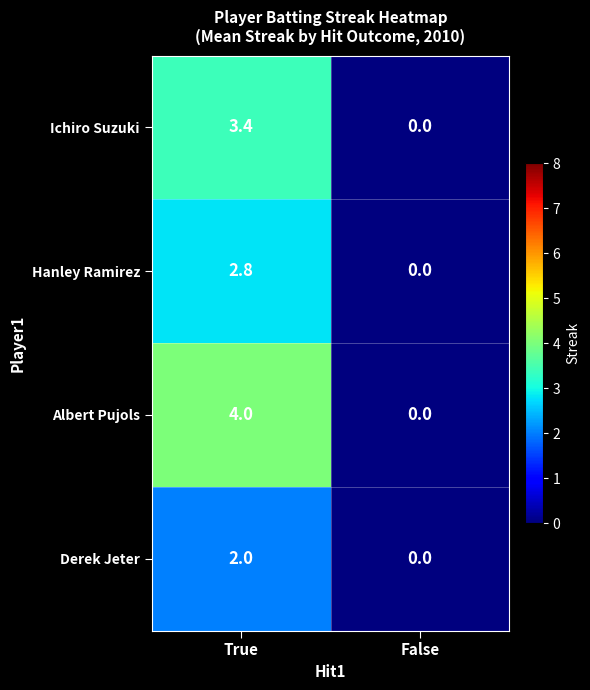

Which category has the lowest value in the Albert Pujols series?

False